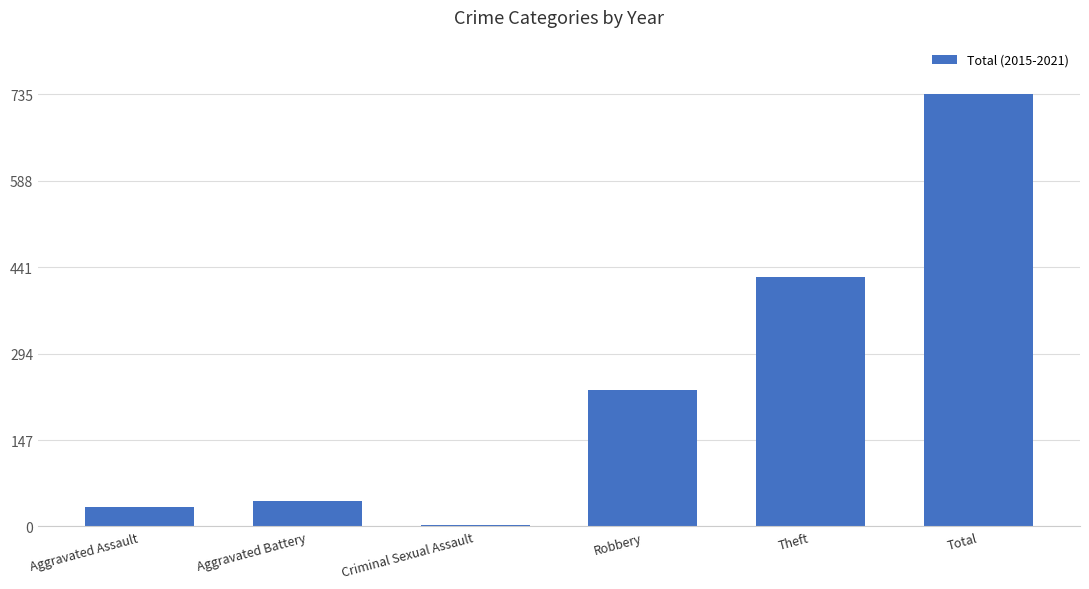

What is the difference between the second highest and second lowest values?

391